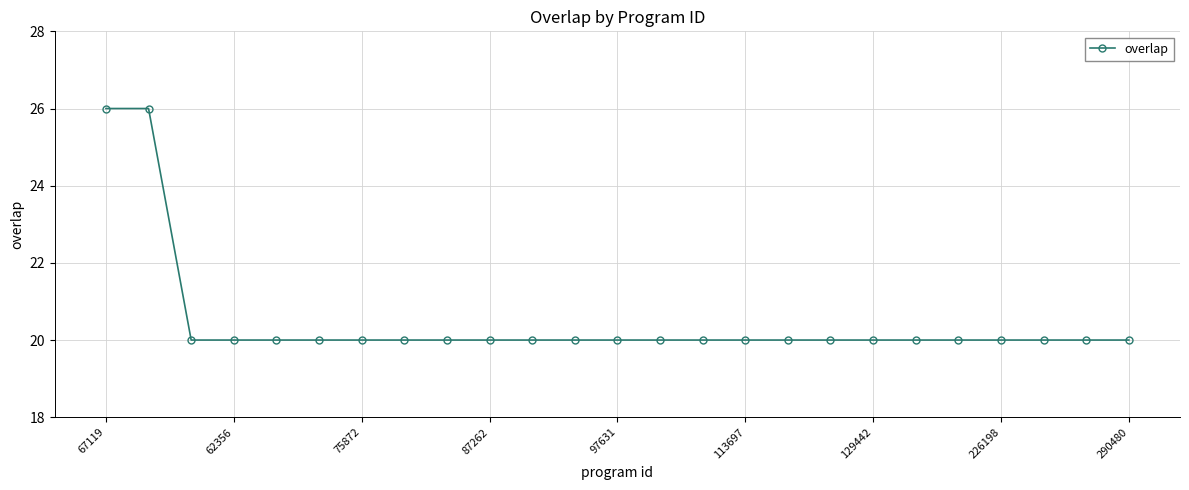

What is the sum of all values?

512